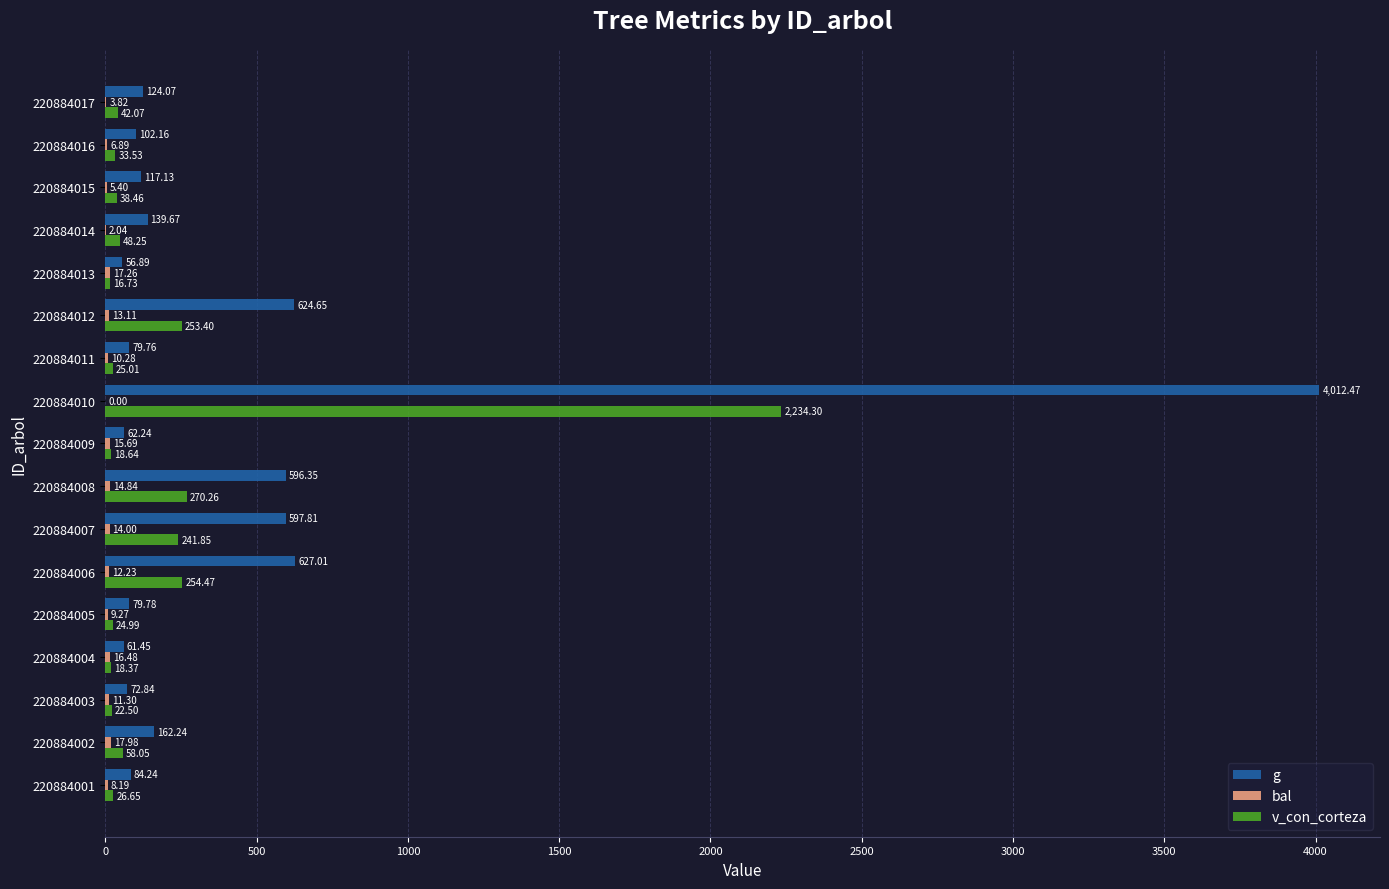

Between 220884002 and 220884009, which series saw the biggest shift?

g